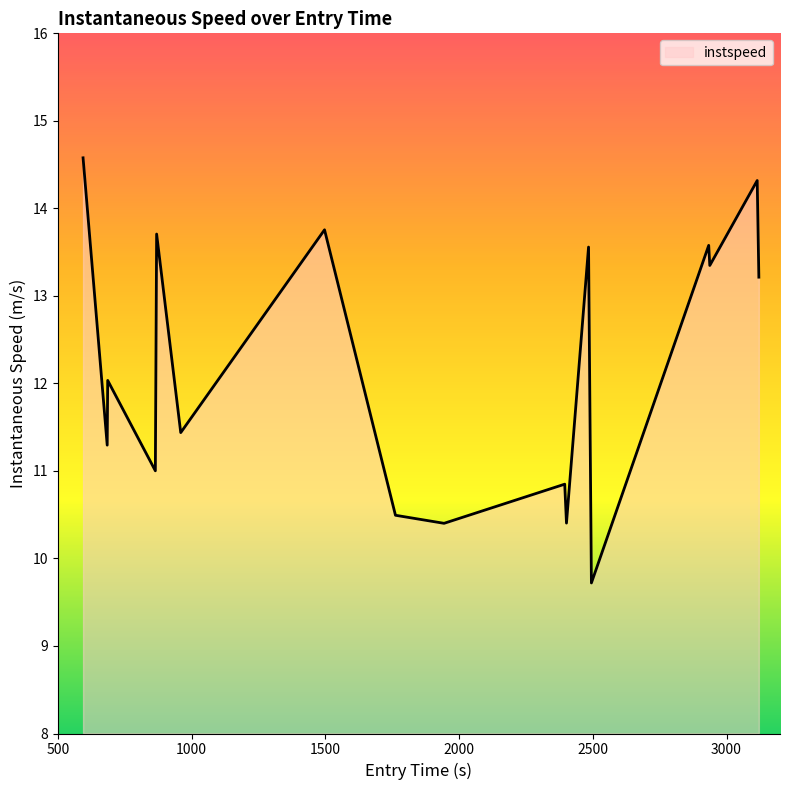

What is the greatest value displayed?

14.6